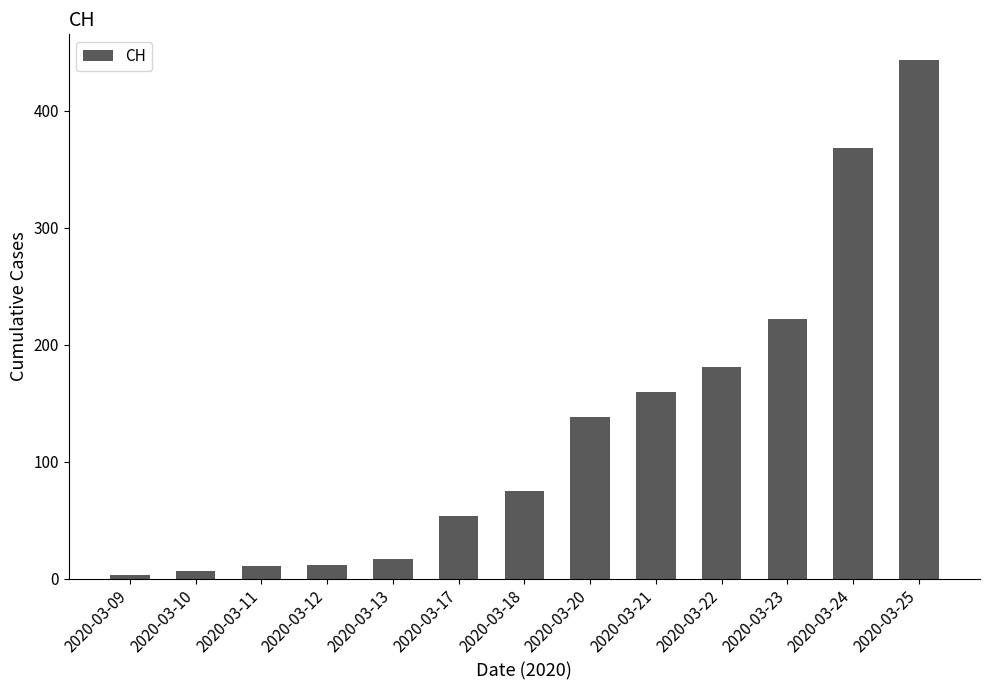

What is the sum of the values at 2020-03-13 and 2020-03-25?

460